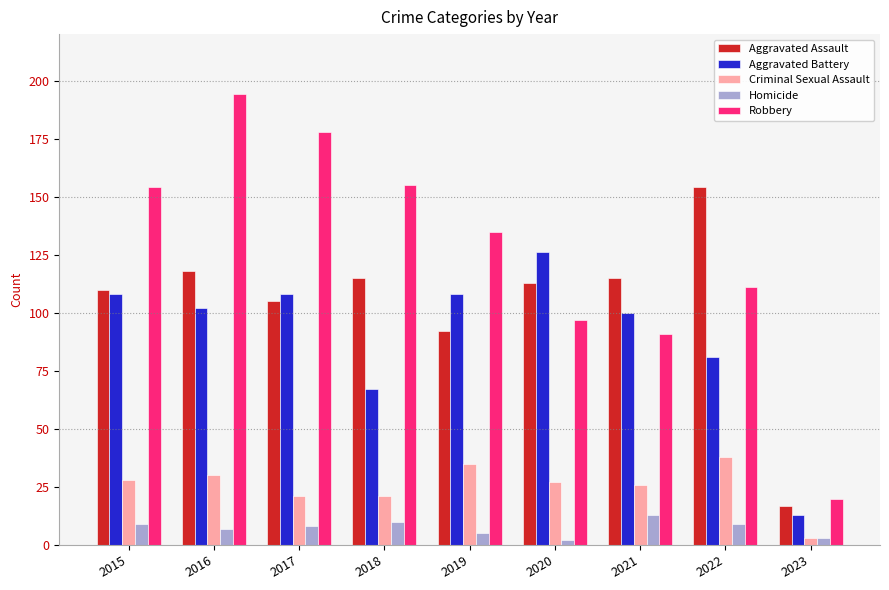

Reading left to right, transcribe all the data shown in this chart.

Aggravated Assault: 2015=110	2016=118	2017=105	2018=115	2019=92	2020=113	2021=115	2022=154	2023=17
Aggravated Battery: 2015=108	2016=102	2017=108	2018=67	2019=108	2020=126	2021=100	2022=81	2023=13
Criminal Sexual Assault: 2015=28	2016=30	2017=21	2018=21	2019=35	2020=27	2021=26	2022=38	2023=3
Homicide: 2015=9	2016=7	2017=8	2018=10	2019=5	2020=2	2021=13	2022=9	2023=3
Robbery: 2015=154	2016=194	2017=178	2018=155	2019=135	2020=97	2021=91	2022=111	2023=20